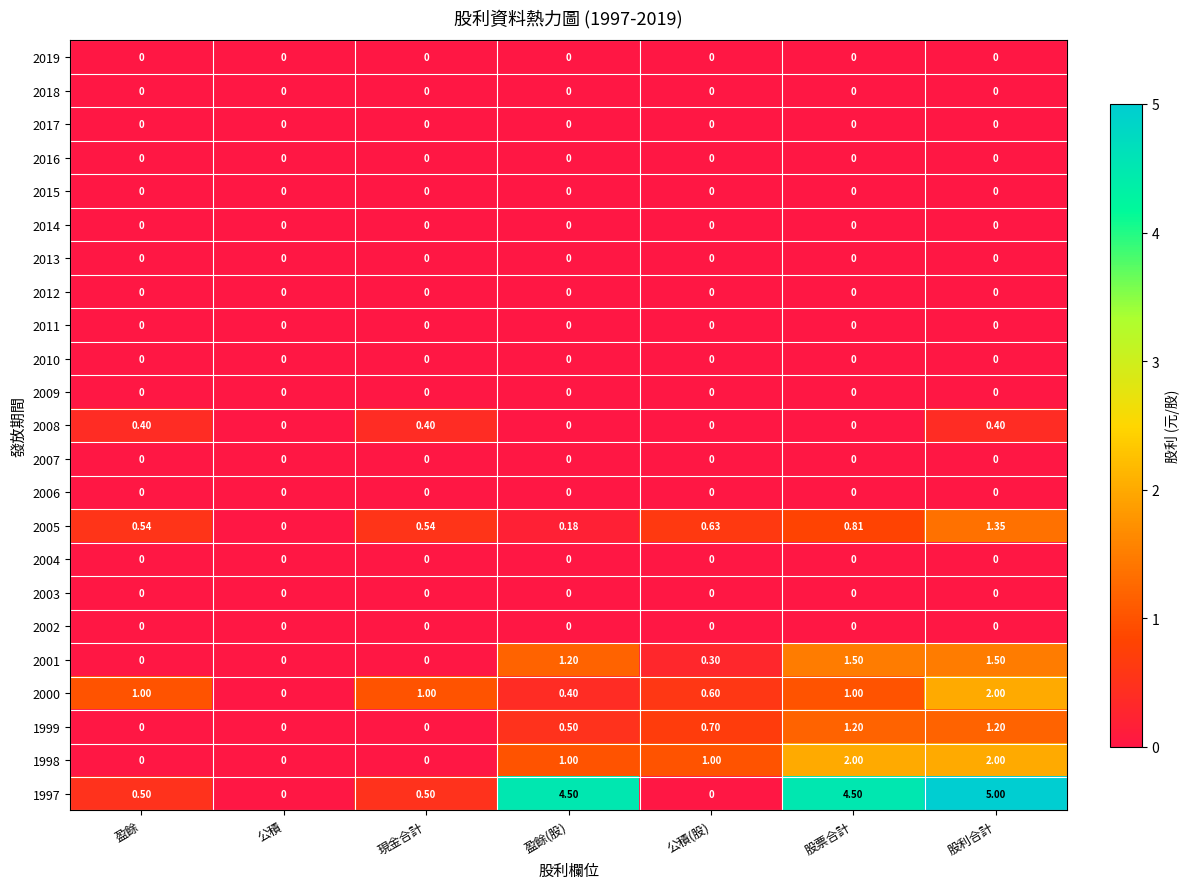

At which category is the sum across all series the highest?

股利合計